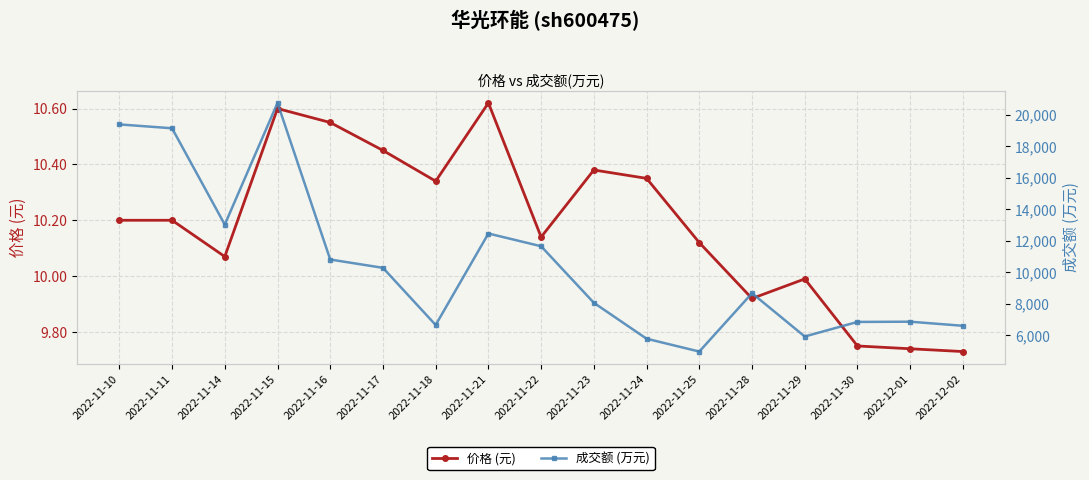

What is the difference between the maximum and second lowest values in the 价格 (元) series?

0.9